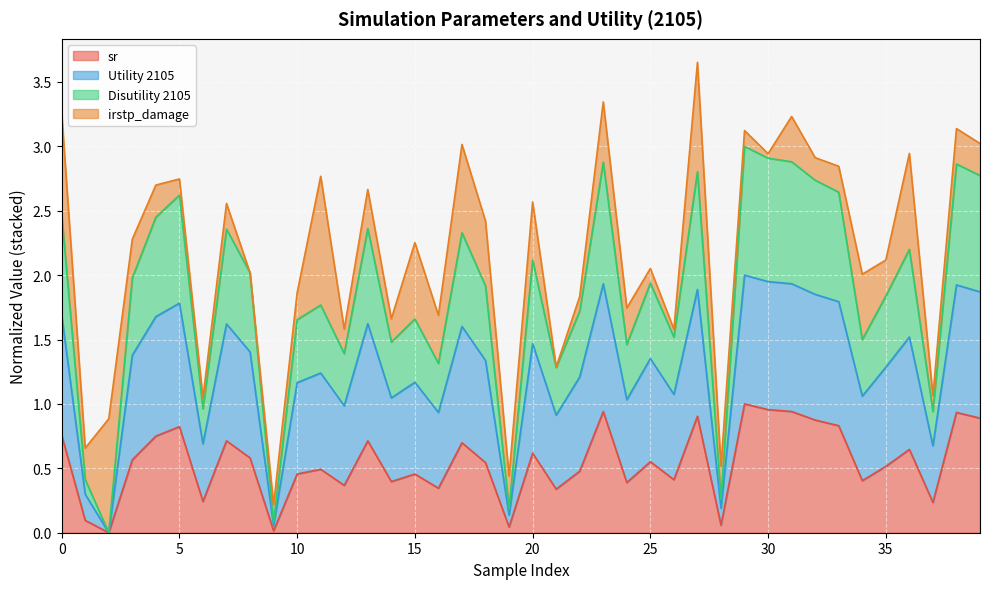

Between 8 and 30, which series saw the biggest shift?

Disutility 2105